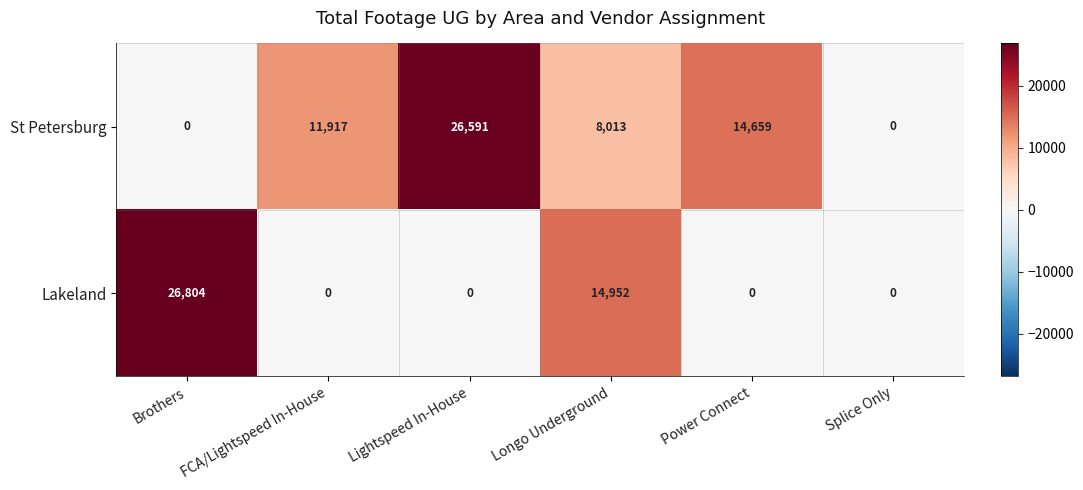

Which series changed the most between FCA/Lightspeed In-House and Splice Only?

St Petersburg